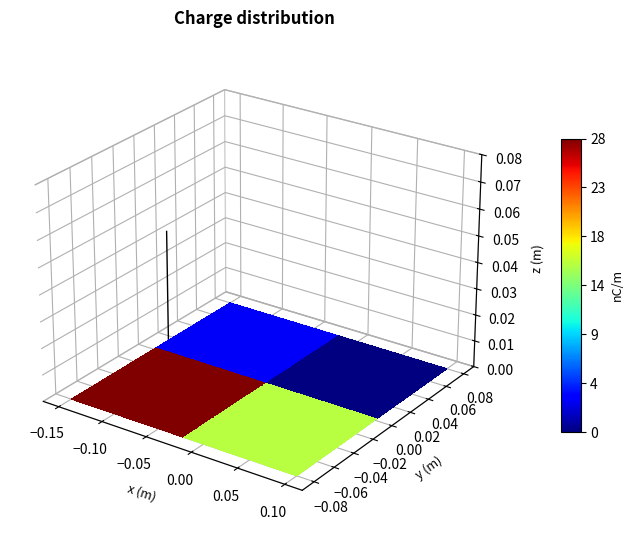

Count the number of data series in this chart.

1